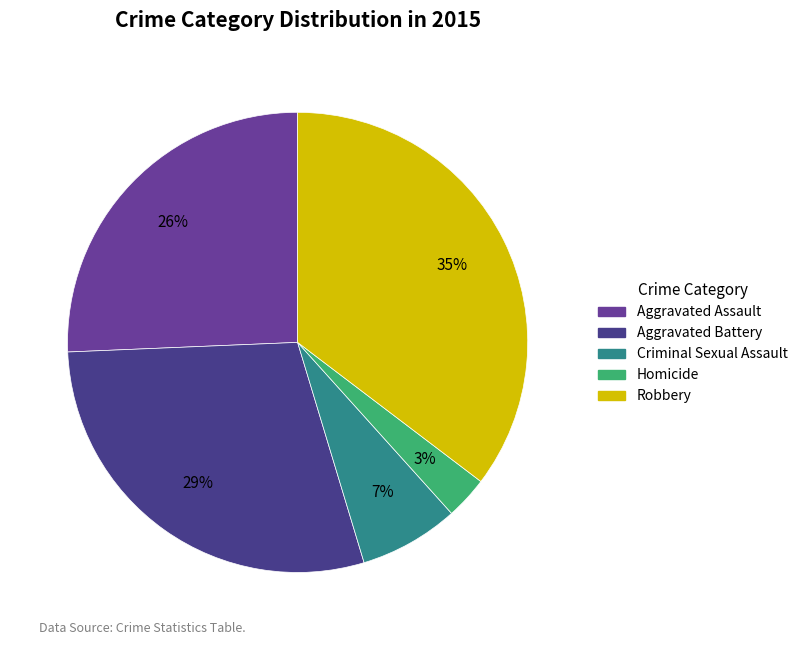

How many segments does this pie chart have?

5